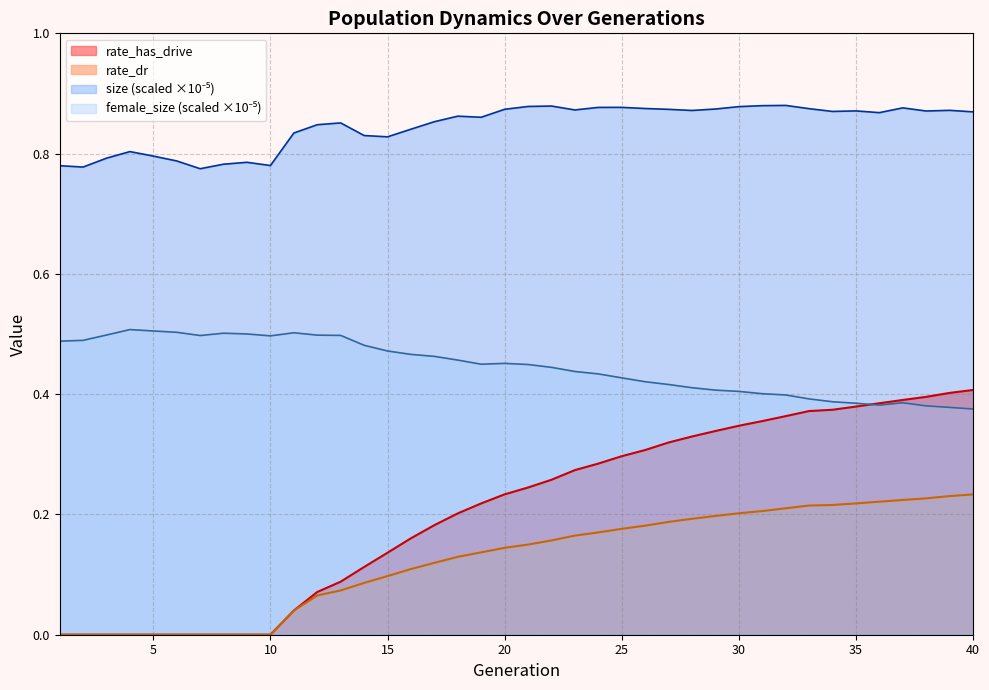

Which series has the widest spread of values?

rate_has_drive